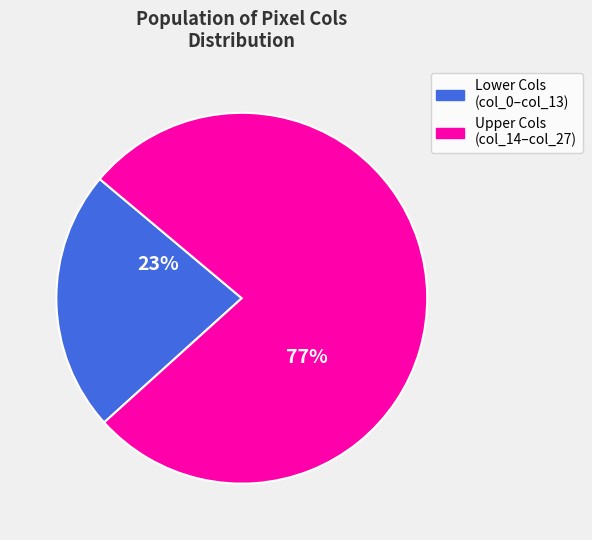

Does any single category account for the majority?

Yes